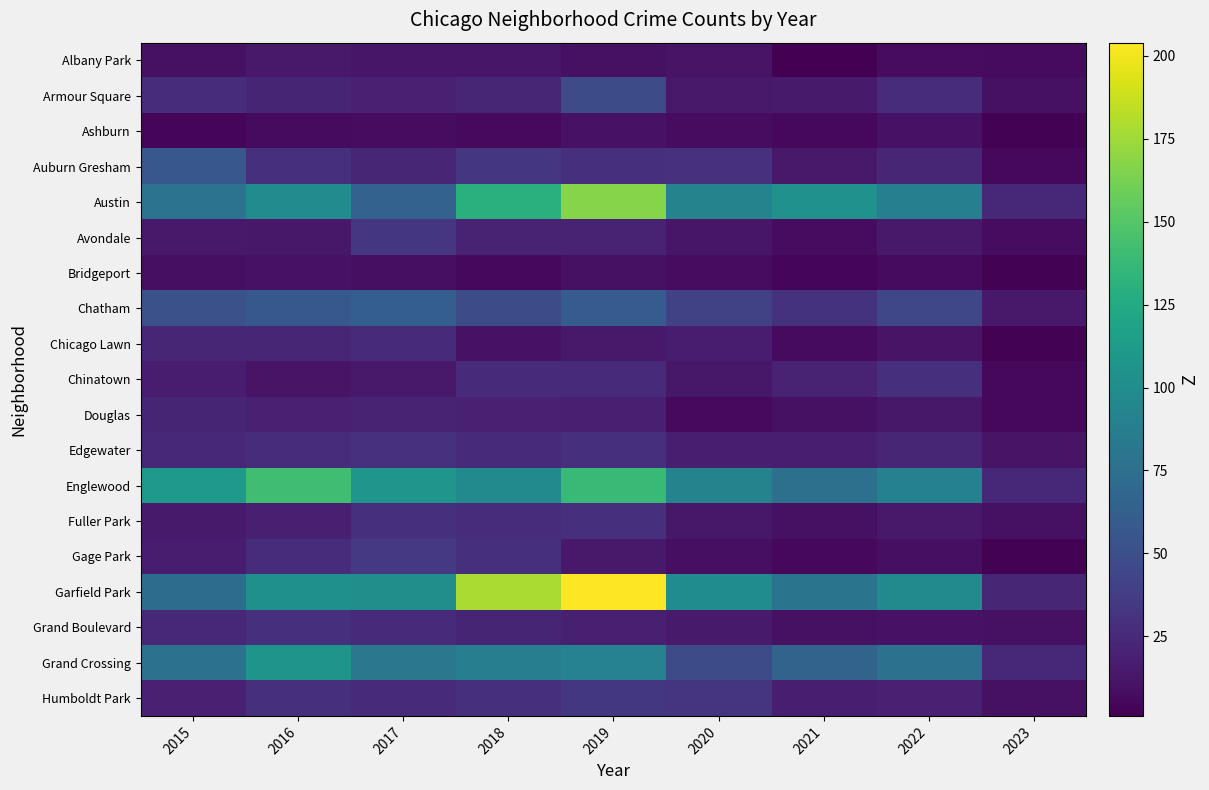

Reading right to left, what are all the values shown in this chart?

Albany Park: 2023=7	2022=8	2021=1	2020=12	2019=10	2018=13	2017=13	2016=15	2015=10
Armour Square: 2023=10	2022=27	2021=16	2020=15	2019=47	2018=23	2017=20	2016=22	2015=27
Ashburn: 2023=2	2022=11	2021=5	2020=8	2019=11	2018=6	2017=8	2016=7	2015=4
Auburn Gresham: 2023=5	2022=23	2021=15	2020=30	2019=29	2018=33	2017=23	2016=28	2015=56
Austin: 2023=24	2022=89	2021=104	2020=92	2019=167	2018=130	2017=65	2016=99	2015=78
Avondale: 2023=8	2022=15	2021=8	2020=13	2019=21	2018=21	2017=33	2016=14	2015=15
Bridgeport: 2023=2	2022=7	2021=4	2020=8	2019=10	2018=5	2017=9	2016=11	2015=9
Chatham: 2023=15	2022=44	2021=31	2020=40	2019=60	2018=48	2017=62	2016=57	2015=51
Chicago Lawn: 2023=2	2022=12	2021=7	2020=17	2019=15	2018=11	2017=25	2016=23	2015=23
Chinatown: 2023=5	2022=28	2021=21	2020=14	2019=26	2018=25	2017=15	2016=12	2015=17
Douglas: 2023=5	2022=14	2021=10	2020=6	2019=19	2018=20	2017=21	2016=20	2015=22
Edgewater: 2023=12	2022=23	2021=18	2020=18	2019=29	2018=25	2017=30	2016=27	2015=24
Englewood: 2023=24	2022=90	2021=76	2020=92	2019=138	2018=98	2017=107	2016=142	2015=111
Fuller Park: 2023=10	2022=15	2021=10	2020=14	2019=29	2018=27	2017=29	2016=19	2015=16
Gage Park: 2023=2	2022=9	2021=5	2020=9	2019=15	2018=28	2017=35	2016=27	2015=17
Garfield Park: 2023=23	2022=98	2021=79	2020=100	2019=204	2018=178	2017=101	2016=103	2015=73
Grand Boulevard: 2023=10	2022=11	2021=10	2020=16	2019=19	2018=22	2017=25	2016=29	2015=24
Grand Crossing: 2023=24	2022=77	2021=66	2020=47	2019=91	2018=88	2017=82	2016=106	2015=77
Humboldt Park: 2023=10	2022=20	2021=18	2020=32	2019=34	2018=28	2017=25	2016=28	2015=20